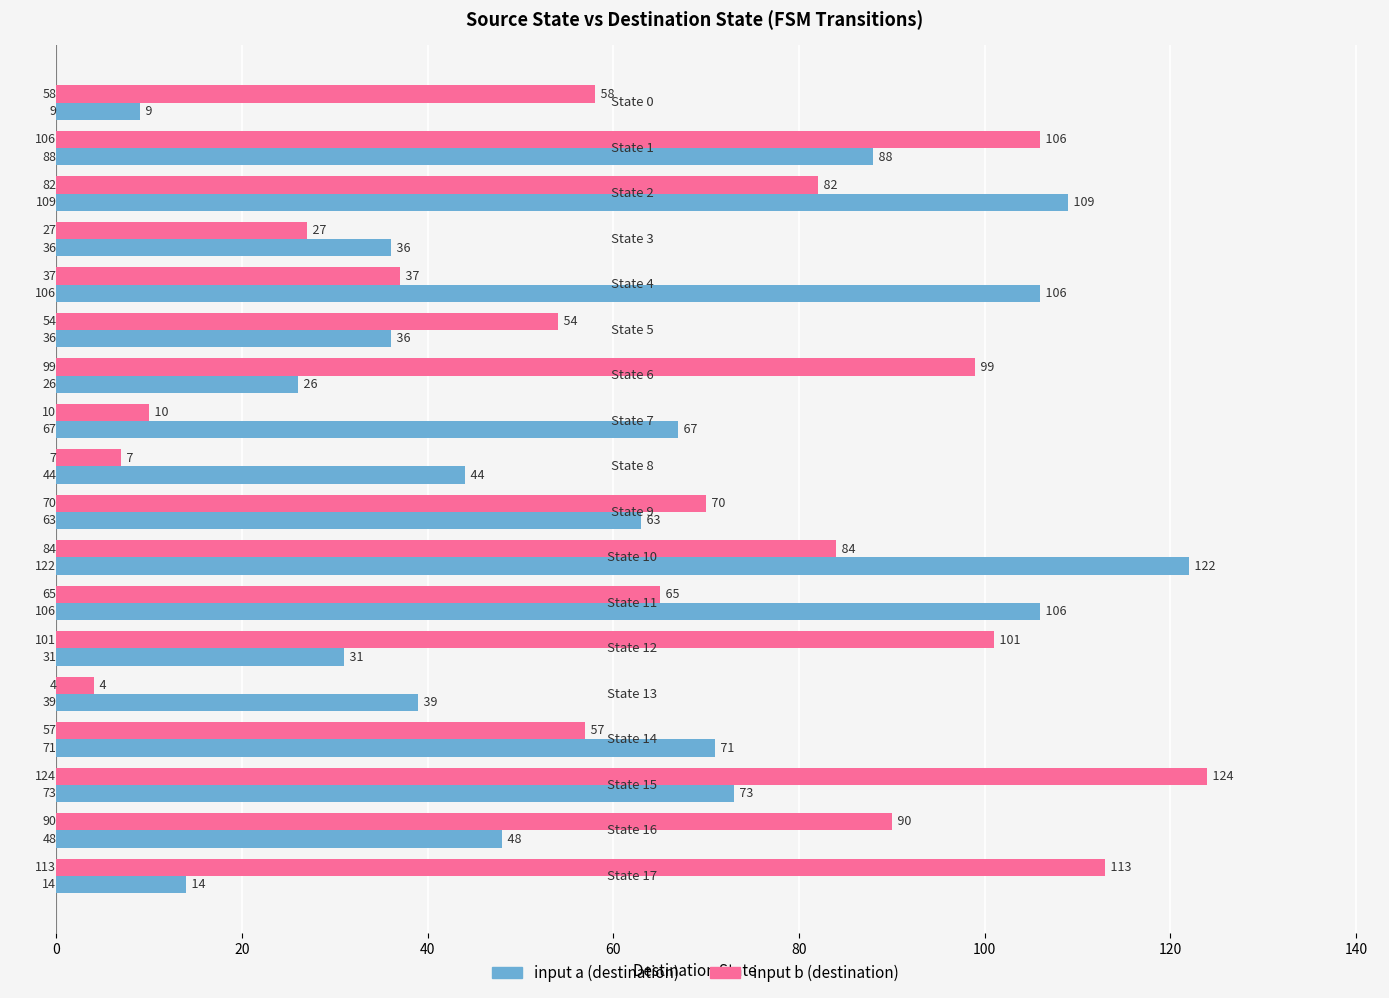

At how many categories does at least one series exceed 96?

9